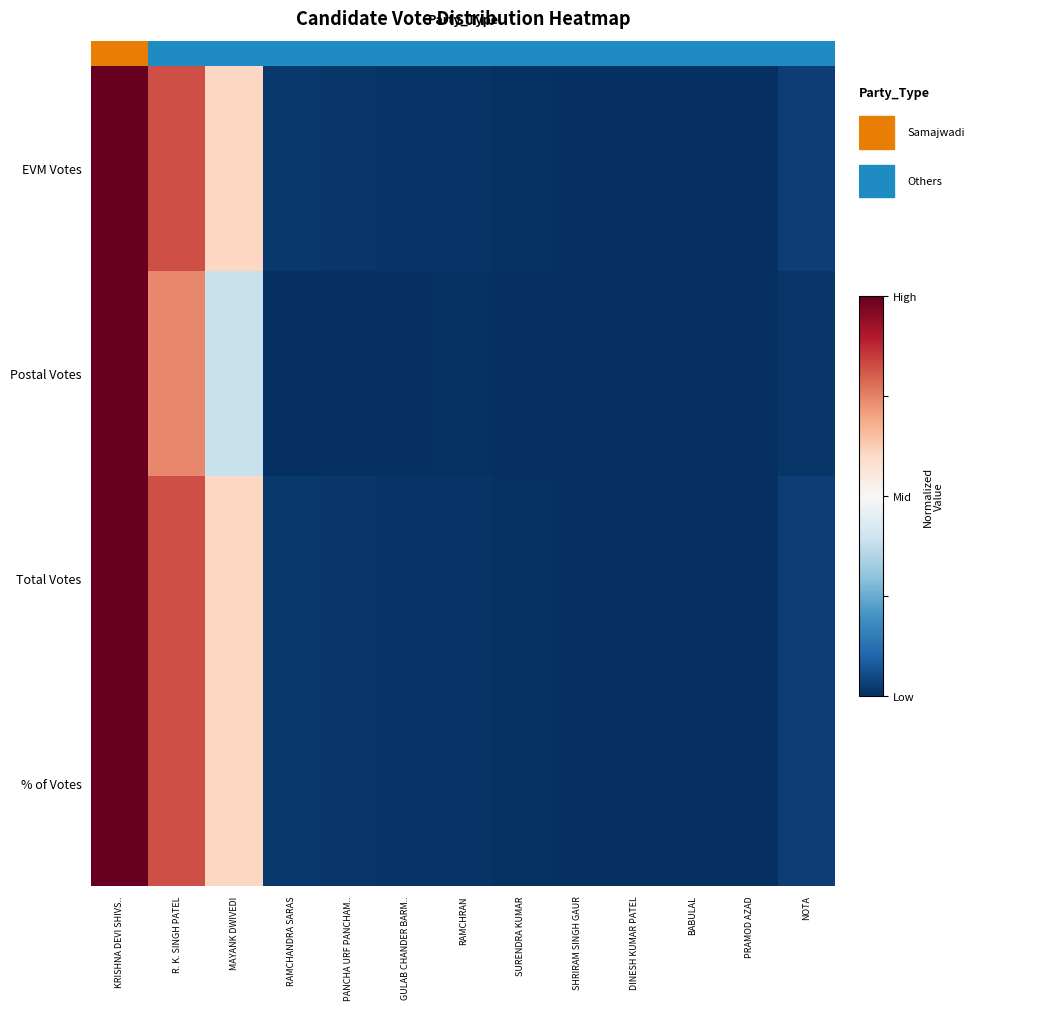

What is the maximum value for Total Votes?

1.0